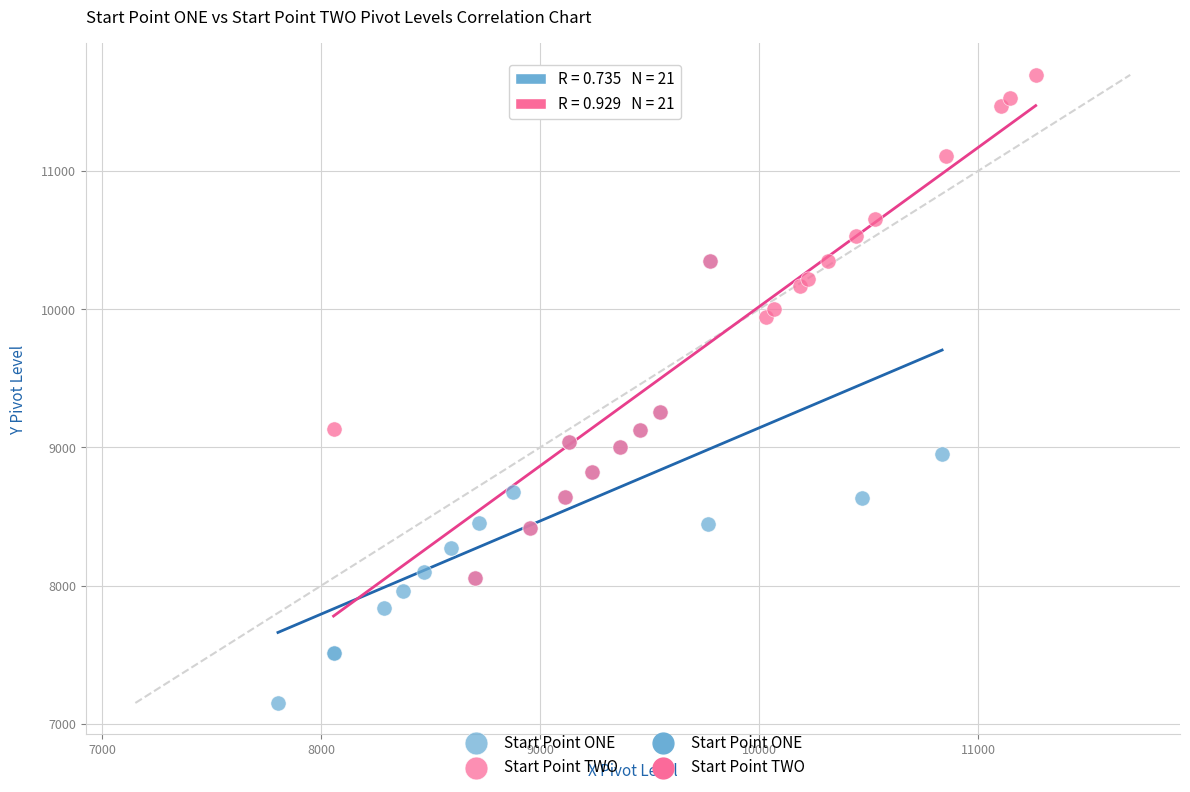

Which series contains the highest Y value?

Start Point TWO